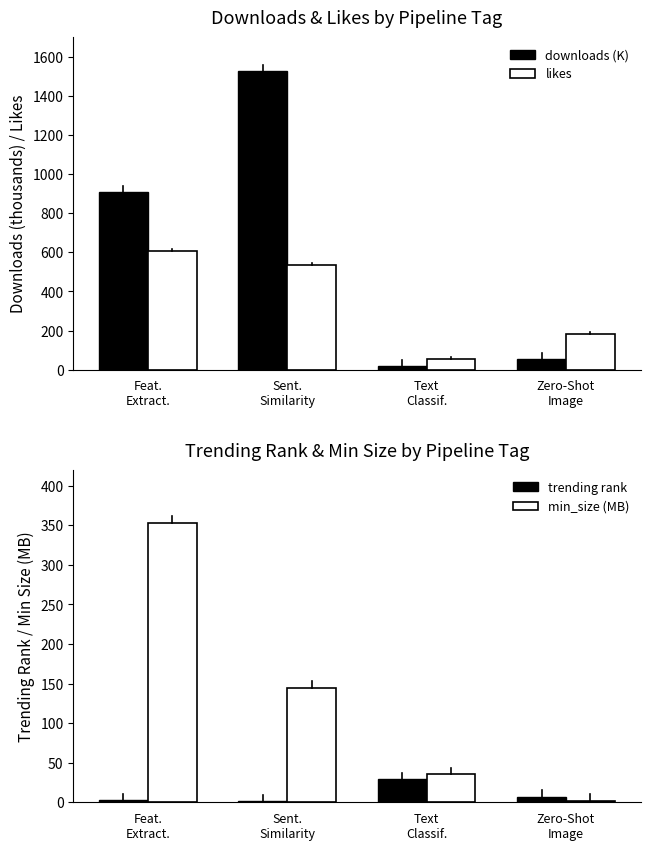

At which category is the sum across all series the highest?

Sent.
Similarity